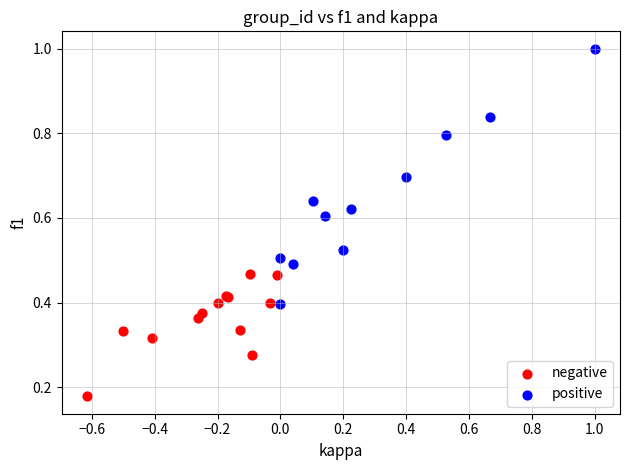

Which series reaches the minimum Y coordinate?

negative